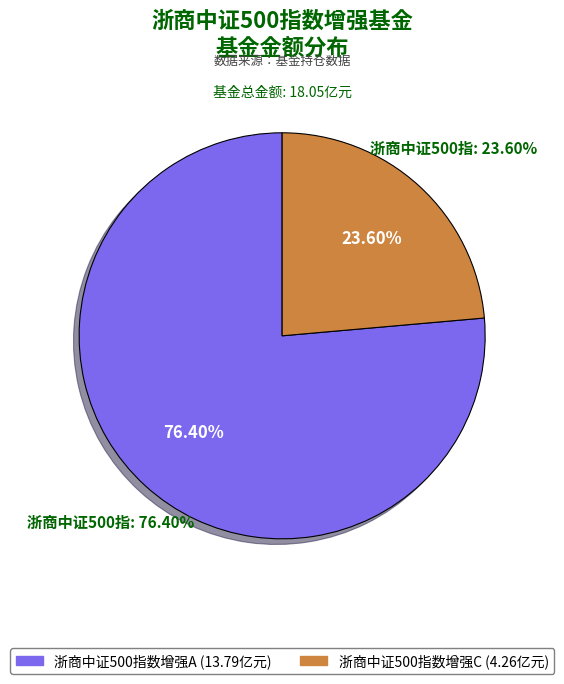

Is there a majority slice in this chart?

Yes